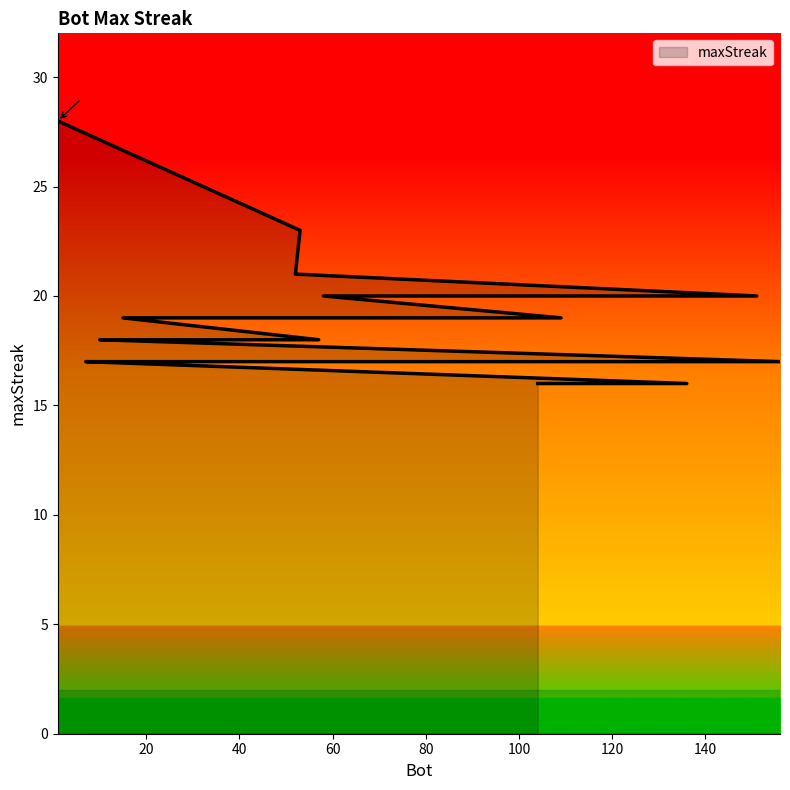

What is the label of the 18th point from the left?

136